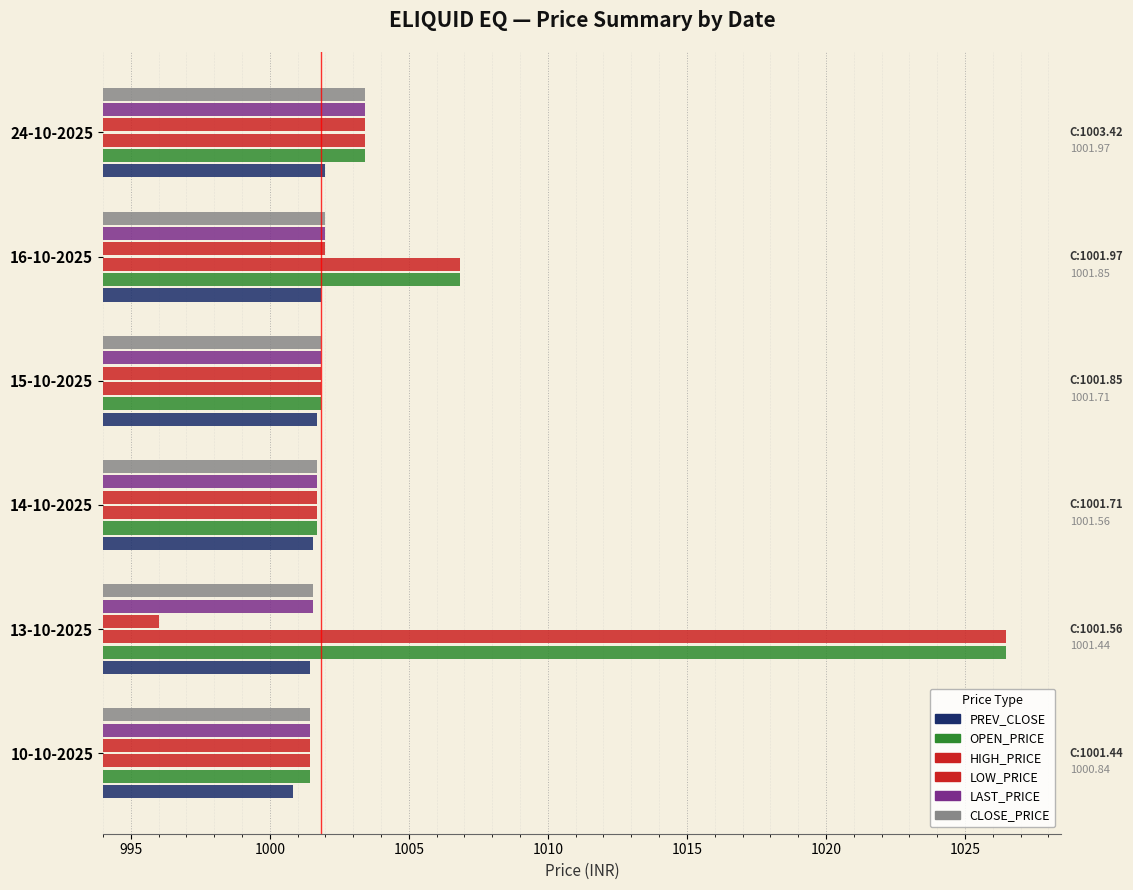

Count the number of data series in this chart.

6